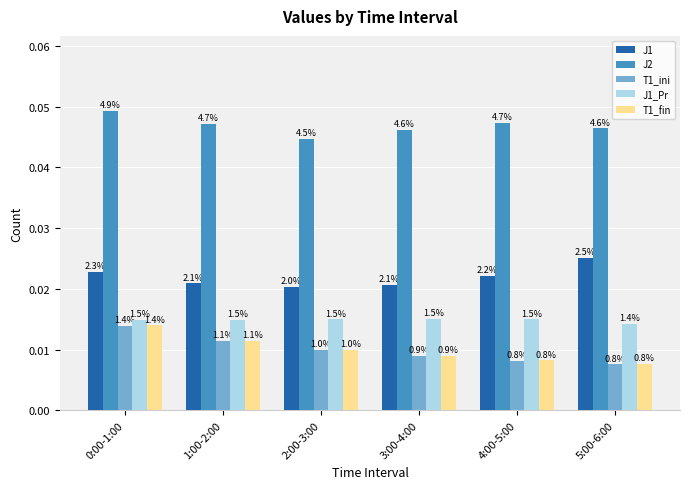

How many groups of bars are there?

6